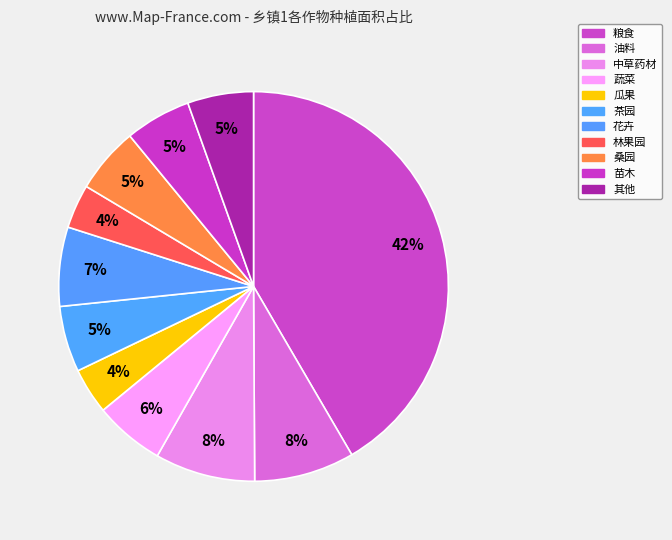

True or false: 瓜果 accounts for 1% of the total.

False